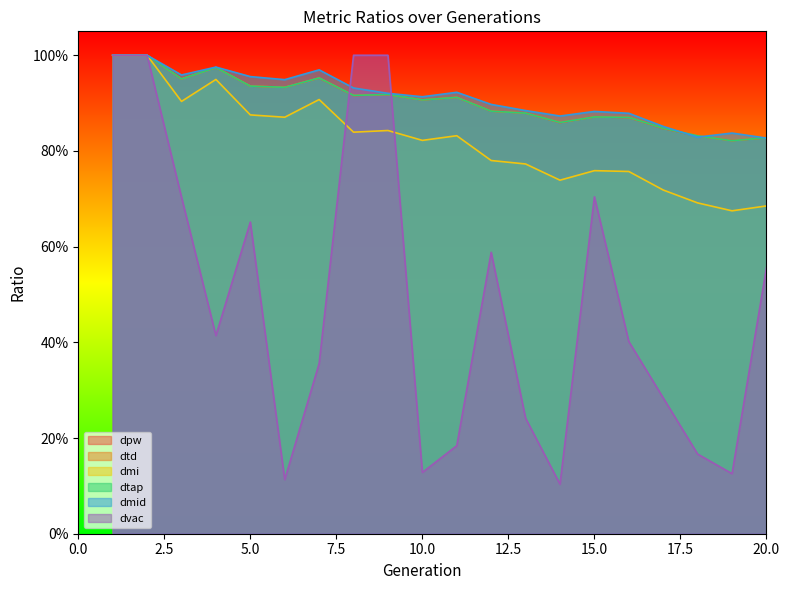

What is the sum of the dtd values at 8 and 16?

1.8